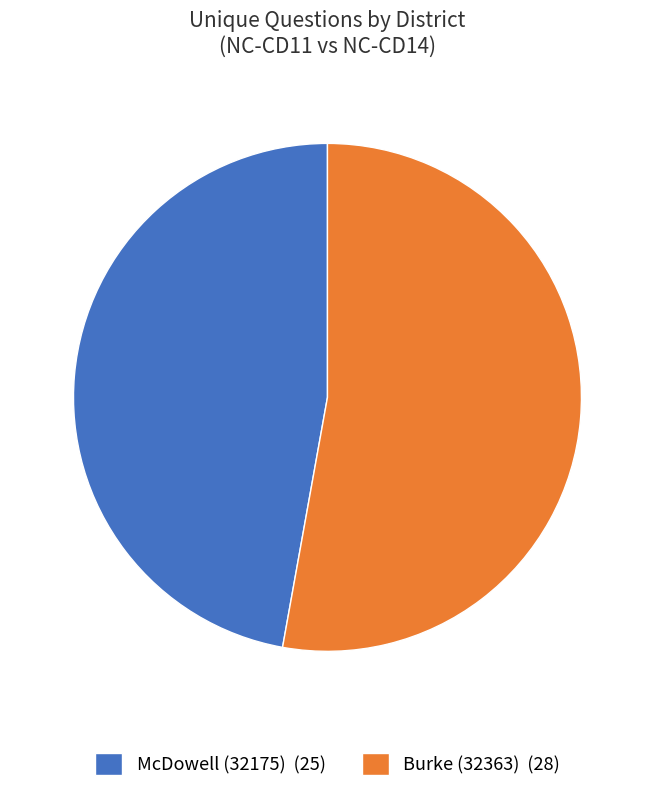

Is there a majority slice in this chart?

Yes